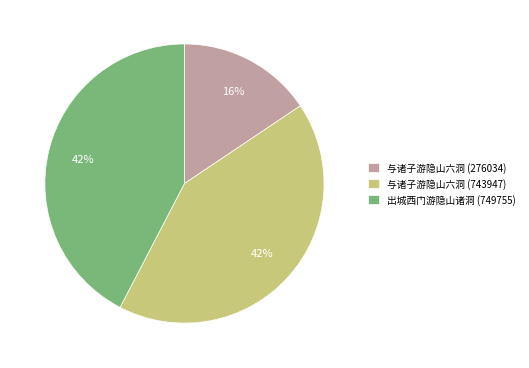

What is the ratio of the value at 与诸子游隐山六洞 (276034) to the value at 出城西门游隐山诸洞 (749755)?

0.4